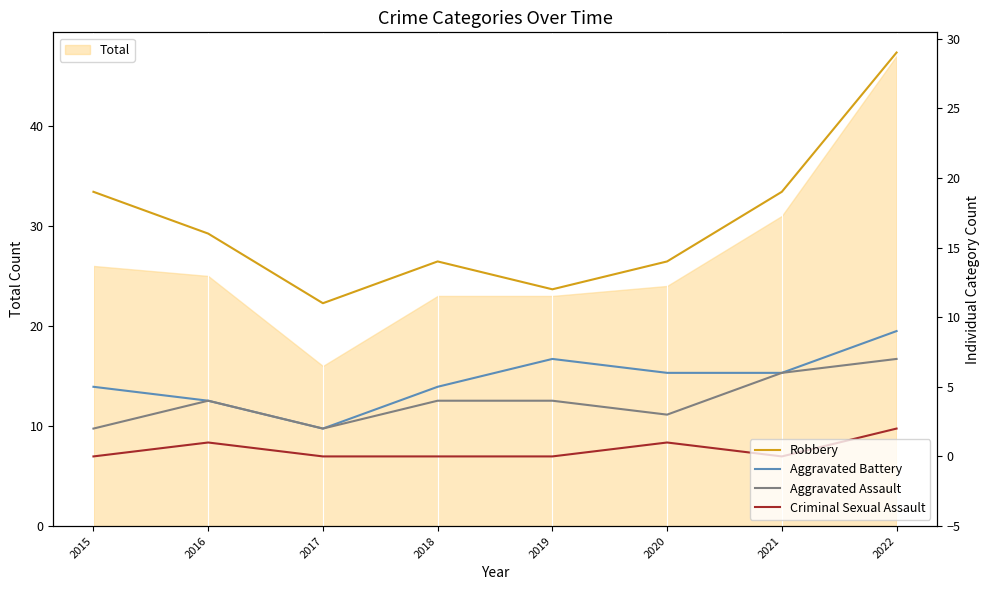

The Criminal Sexual Assault series shows -1 at 2017. True or false?

False